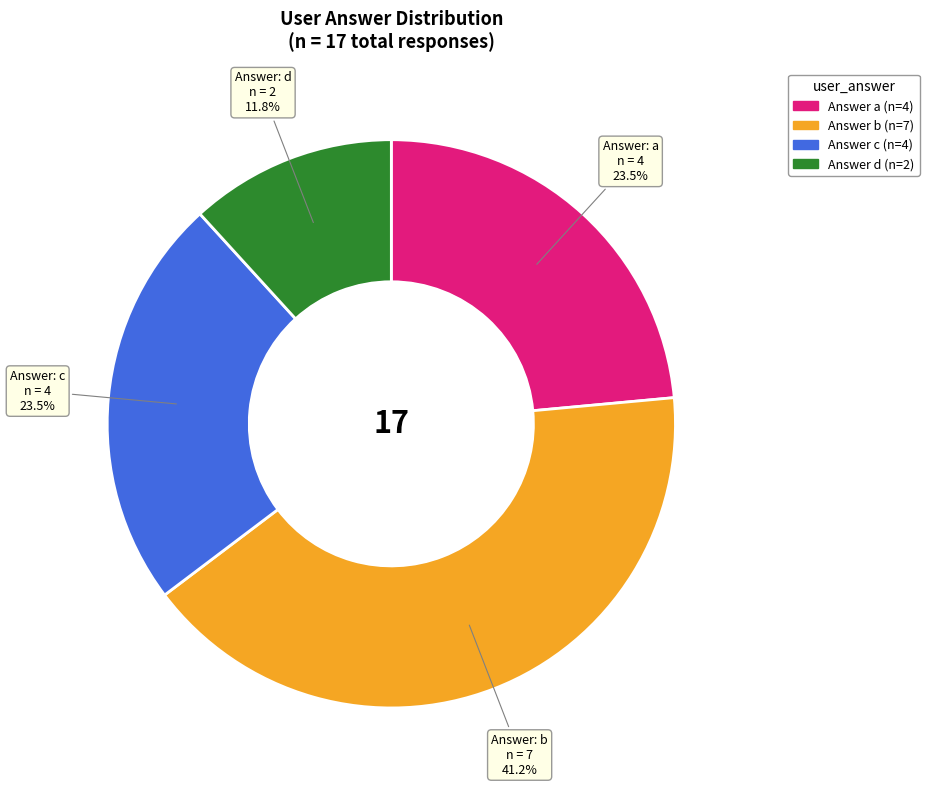

Does any single category account for the majority?

No